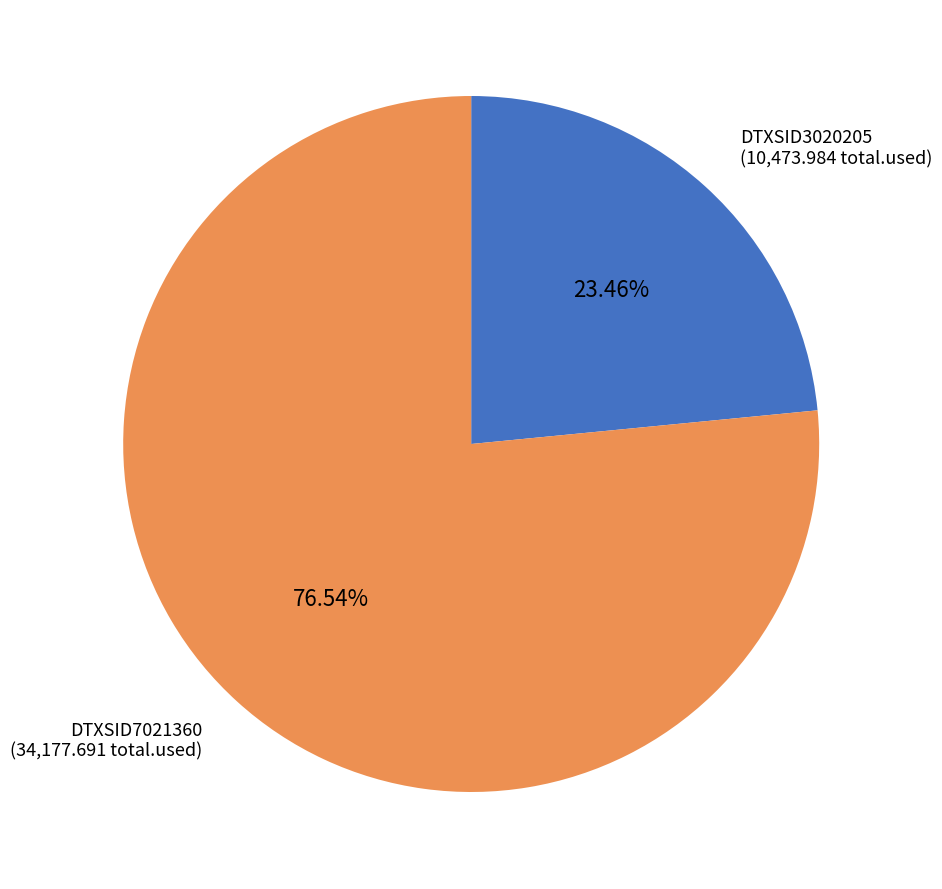

Is there any slice that represents more than half of the pie?

Yes